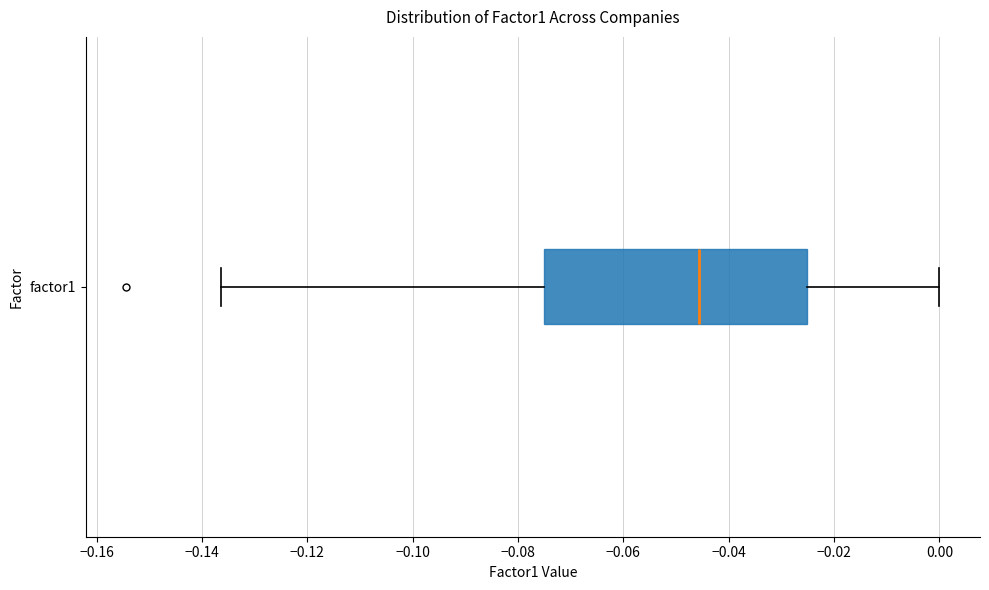

Transcribe this box plot: give where the median line is, the range the box spans, and where the two whiskers end, as read against the x-axis. The values are not printed on the chart, so give them approximately, as read against the axis.

median -0.046, box -0.076 to -0.026, whiskers -0.136 to 0.000